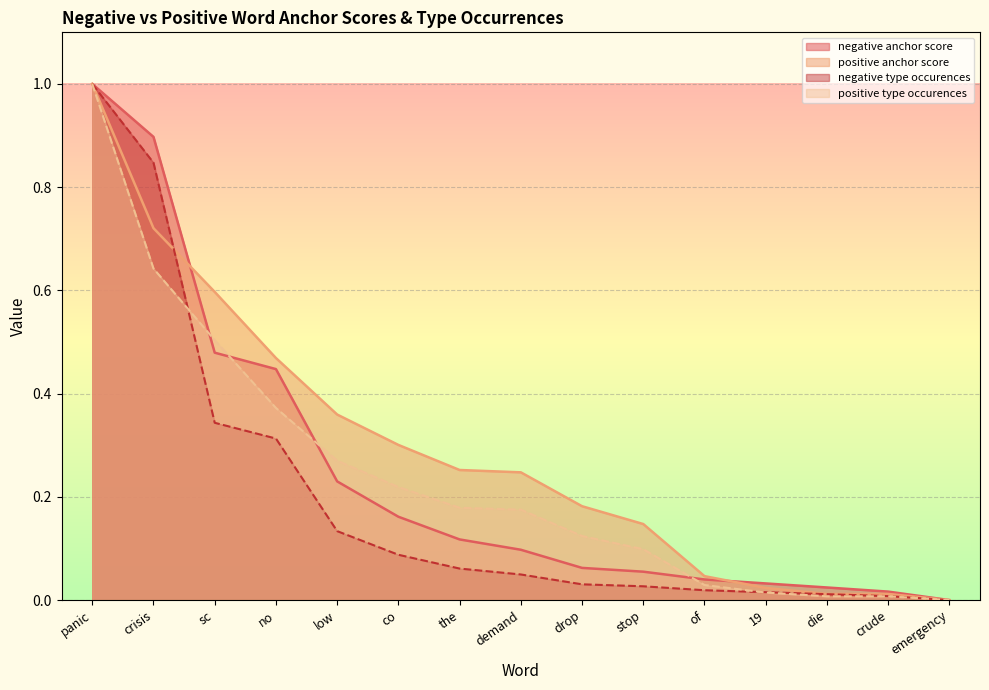

Reading right to left, extract all data points from this chart.

negative anchor score: emergency=0.0	crude=0.0	die=0.0	19=0.0	of=0.0	stop=0.1	drop=0.1	demand=0.1	the=0.1	co=0.2	low=0.2	no=0.4	sc=0.5	crisis=0.9	panic=1.0
positive anchor score: emergency=0.0	crude=0.0	die=0.0	19=0.0	of=0.0	stop=0.1	drop=0.2	demand=0.2	the=0.3	co=0.3	low=0.4	no=0.5	sc=0.6	crisis=0.7	panic=1.0
negative type occurences: emergency=0.0	crude=0.0	die=0.0	19=0.0	of=0.0	stop=0.0	drop=0.0	demand=0.0	the=0.1	co=0.1	low=0.1	no=0.3	sc=0.3	crisis=0.8	panic=1.0
positive type occurences: emergency=0.0	crude=0.0	die=0.0	19=0.0	of=0.0	stop=0.1	drop=0.1	demand=0.2	the=0.2	co=0.2	low=0.3	no=0.4	sc=0.5	crisis=0.6	panic=1.0